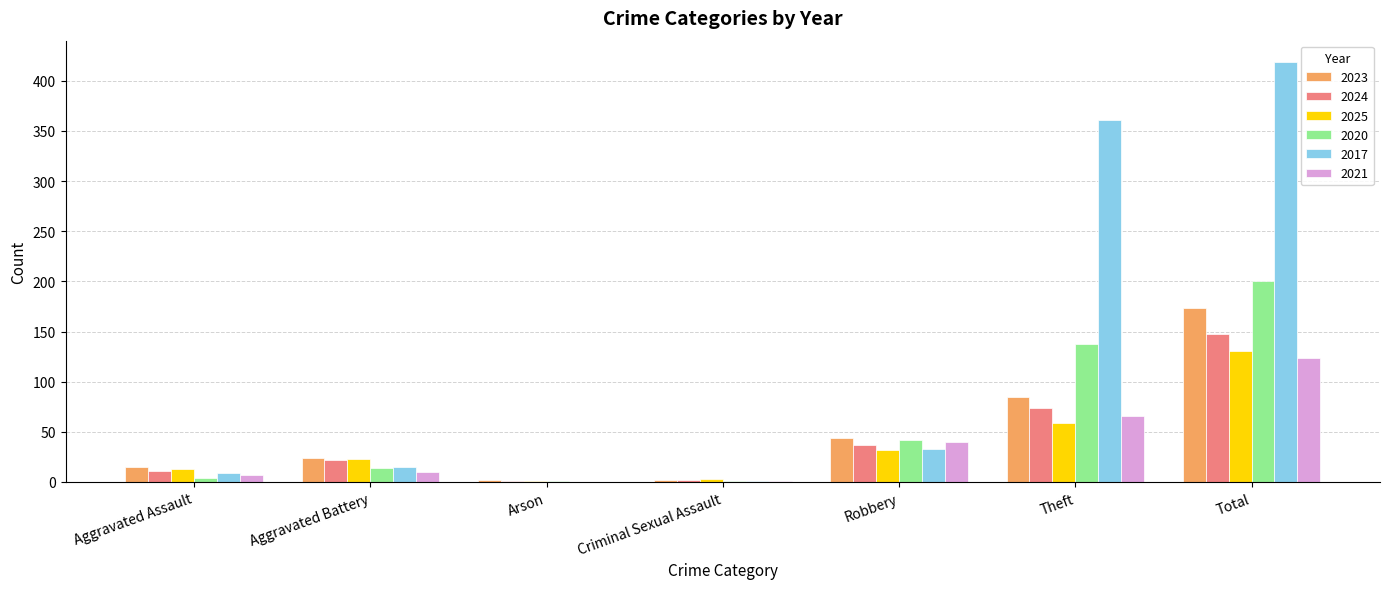

What is the spread (max minus min) of values at Total?

295